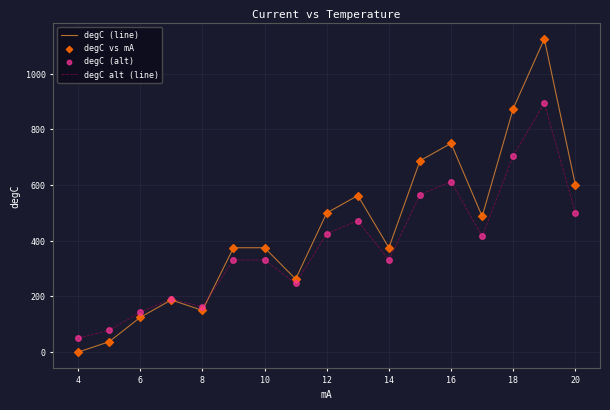

Which series has the widest spread of values?

degC (line)